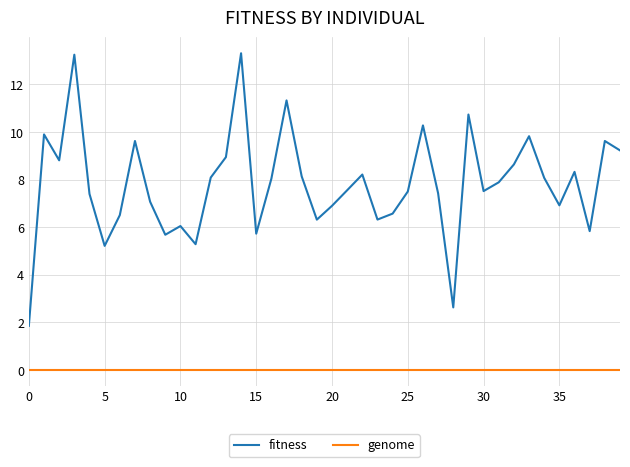

Rank the series by their maximum value, from highest to lowest.

fitness, genome